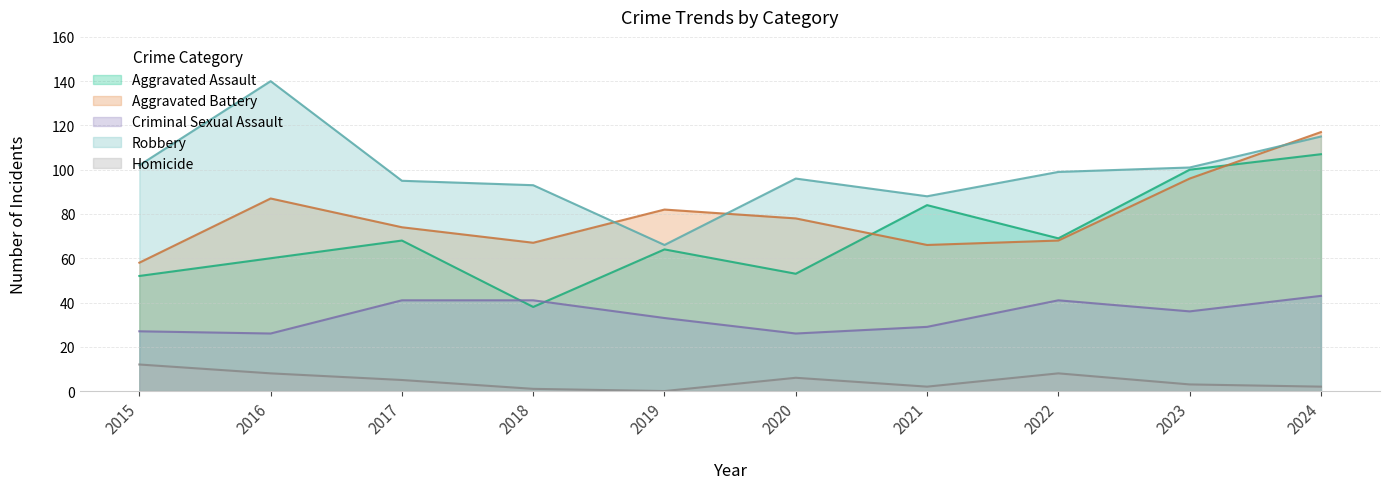

True or false: Homicide and Aggravated Battery cross at least once.

False